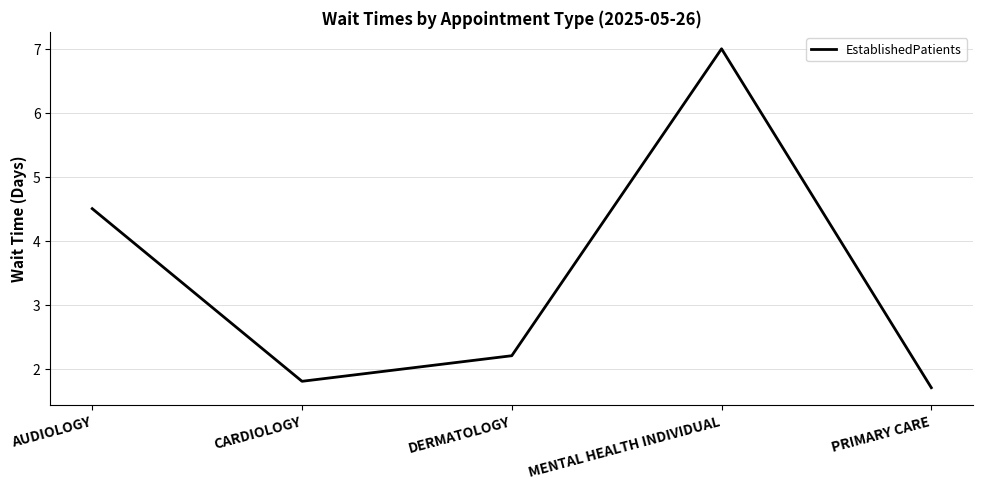

How many categories are shown in the chart?

5